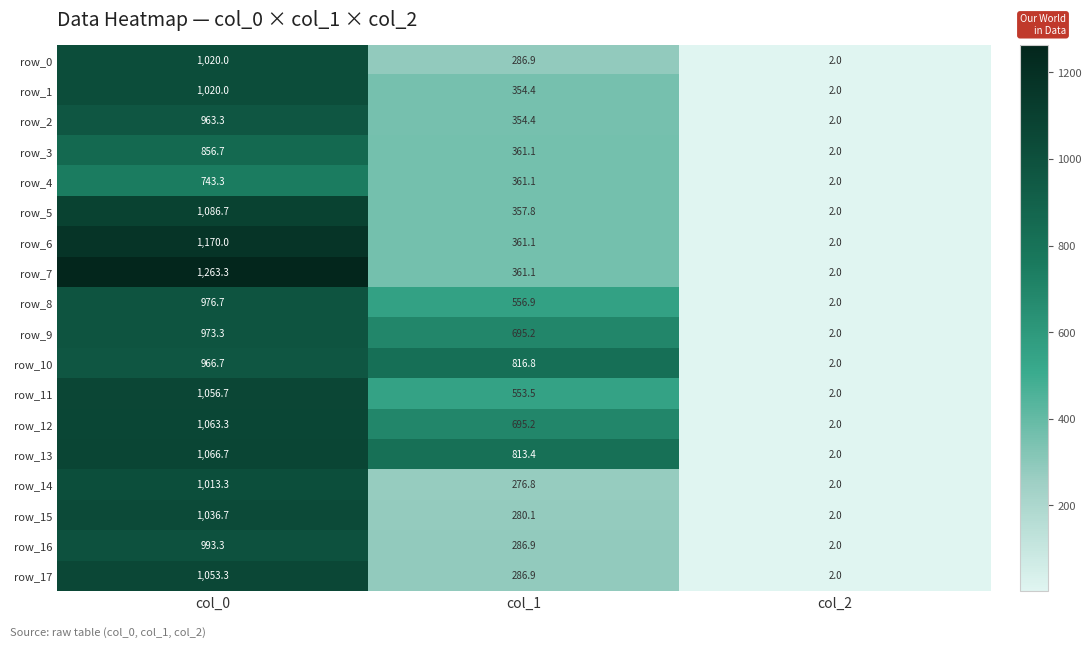

At which category is the sum across all series the highest?

col_0